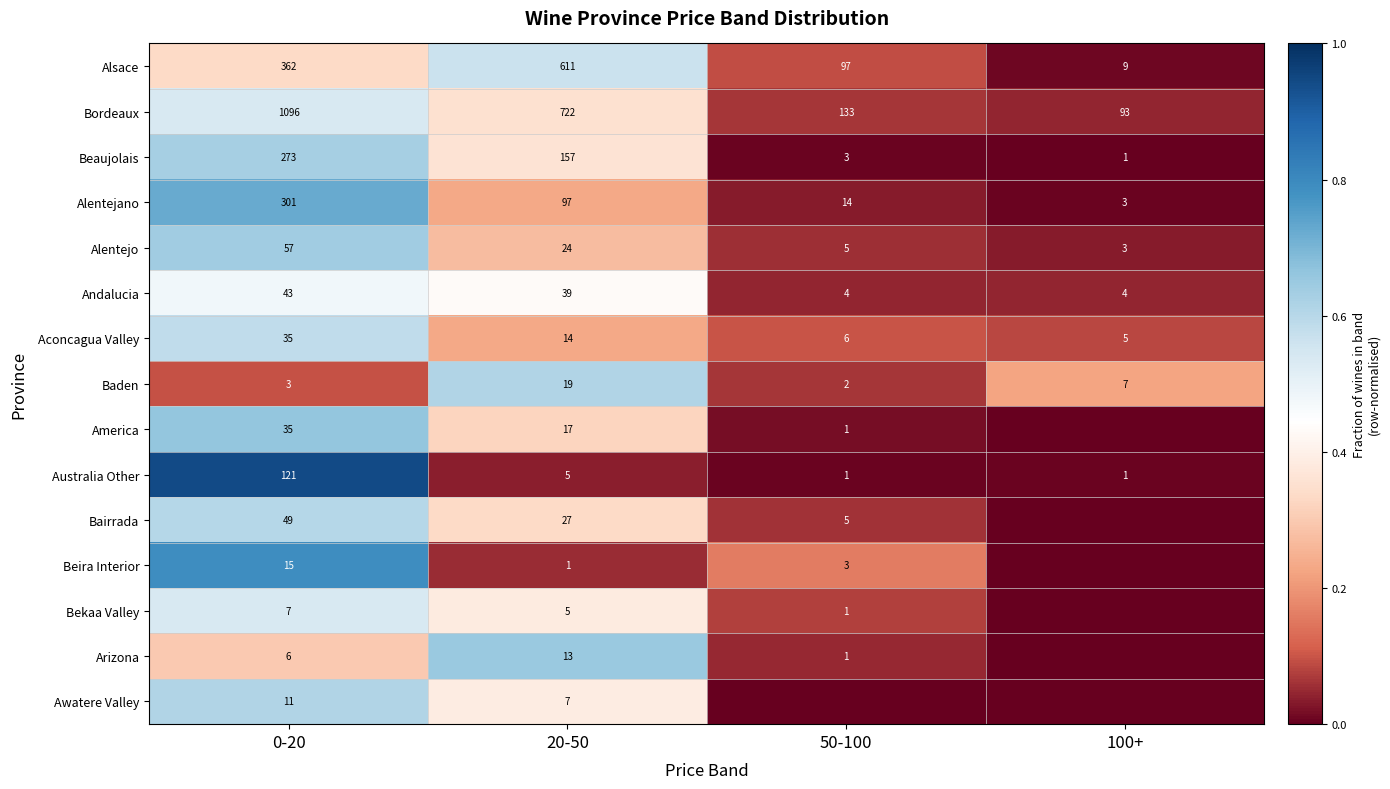

What is the spread (max minus min) of values at 0-20?

1093